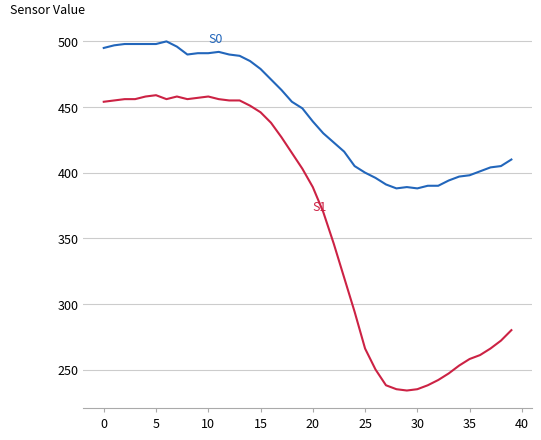

What is the smallest value displayed?

234